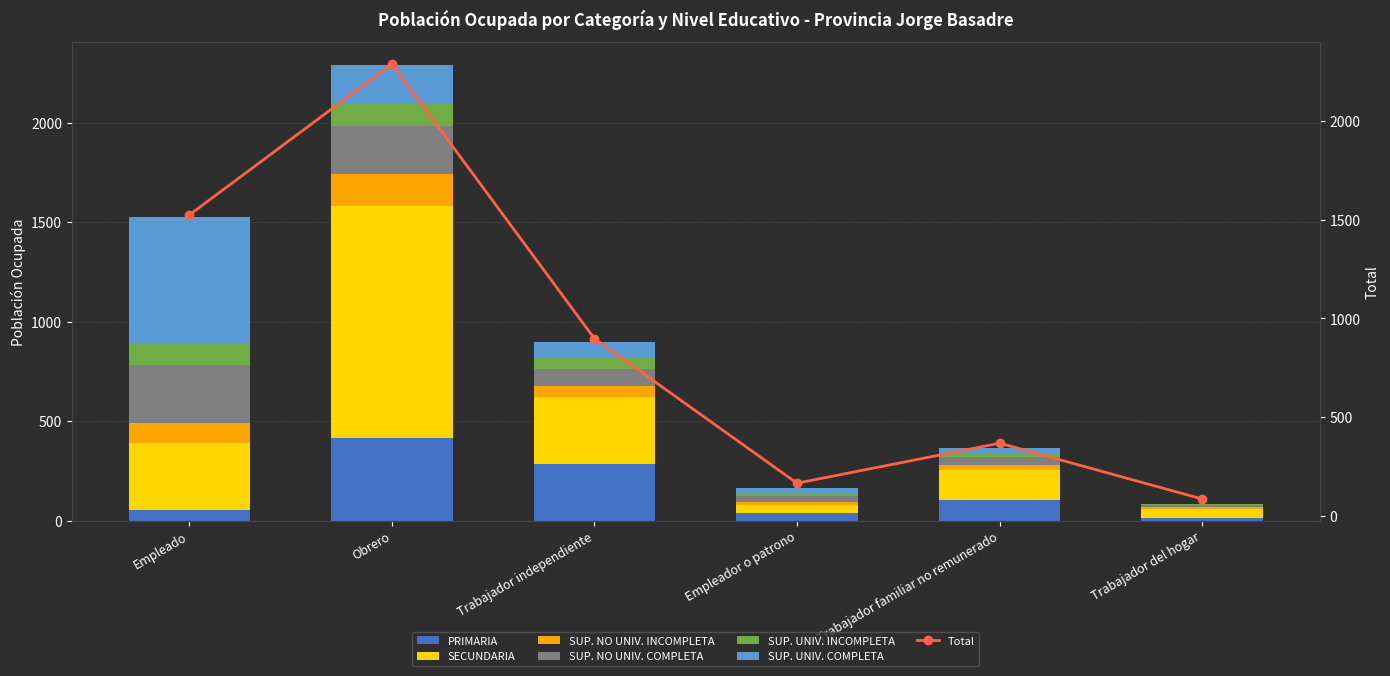

Which series has the widest spread of values?

SECUNDARIA